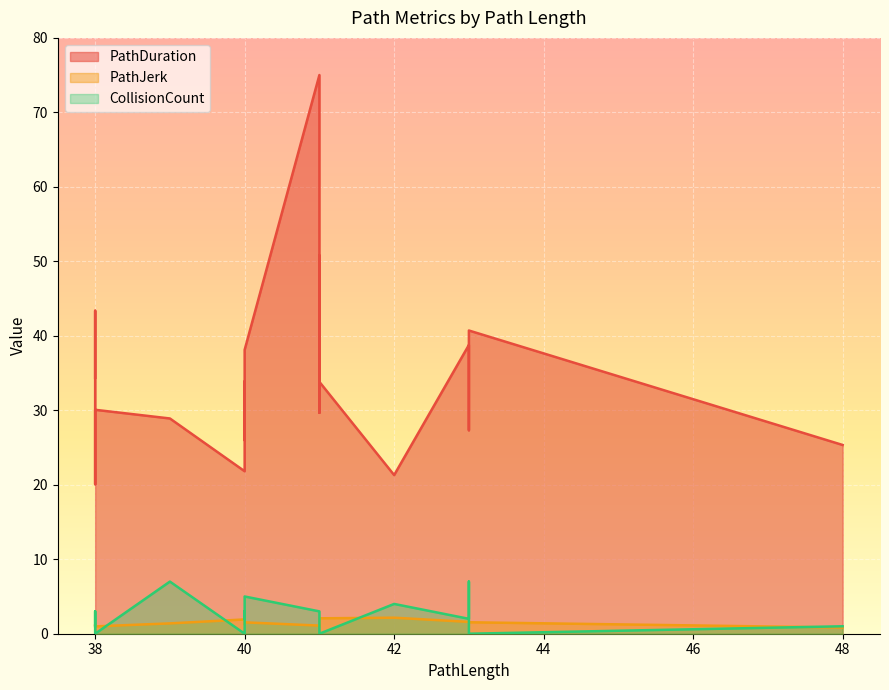

List the labels in order of PathJerk value, smallest first.

48, 38, 41, 38, 41, 38, 38, 40, 40, 40, 39, 40, 43, 43, 43, 40, 41, 41, 42